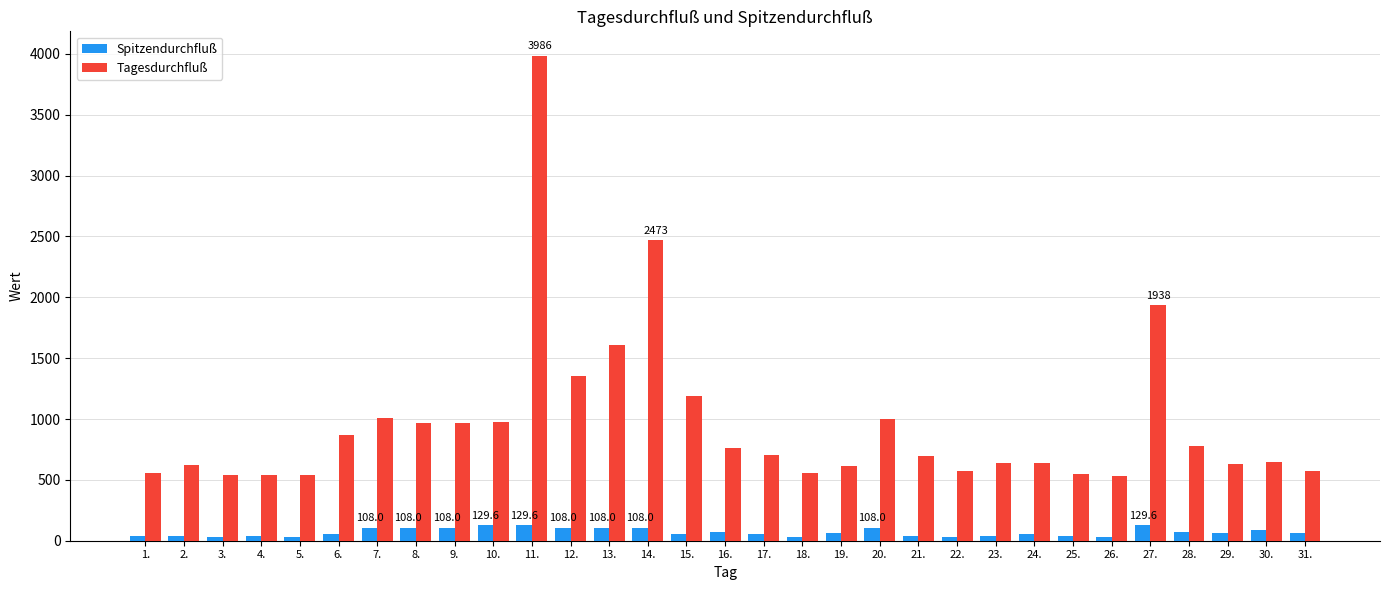

What position from the left is 15.?

15